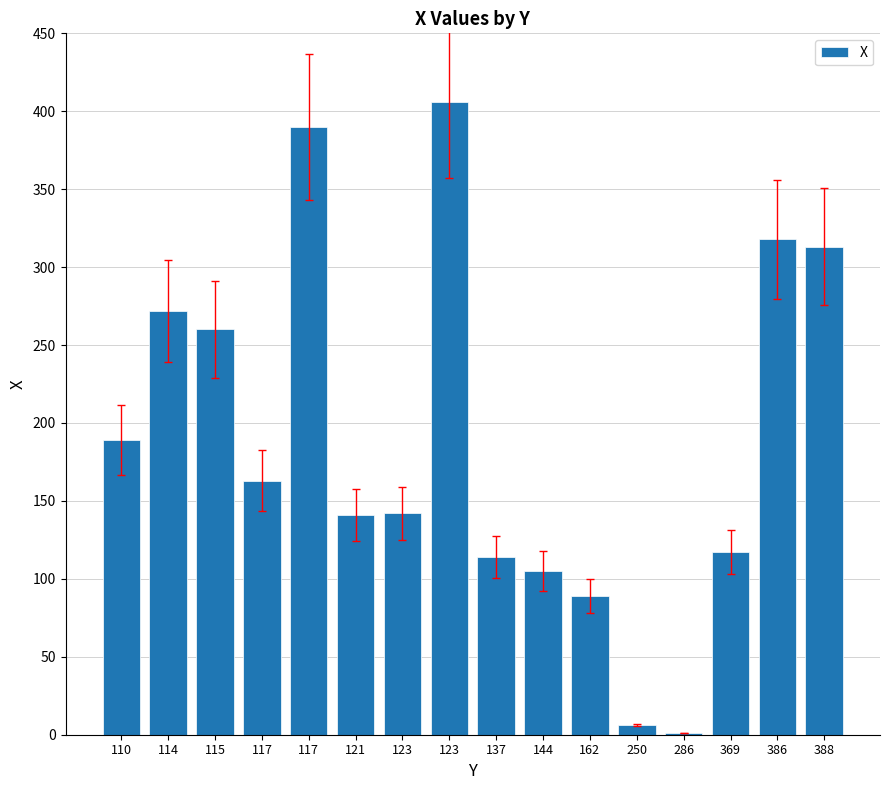

What is the value of the 10th bar from the left?

105